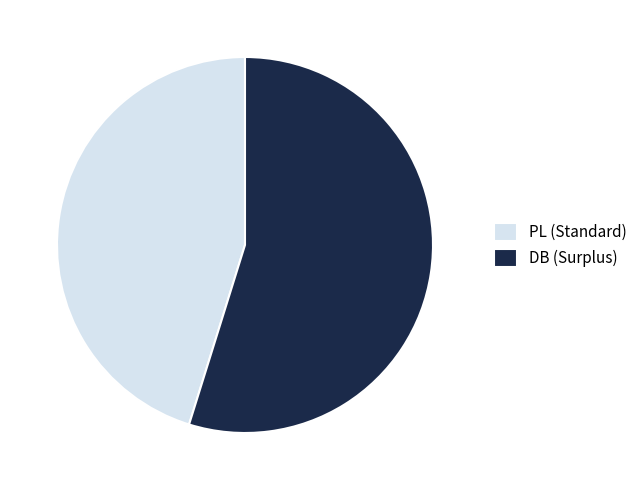

How many segments does this pie chart have?

2